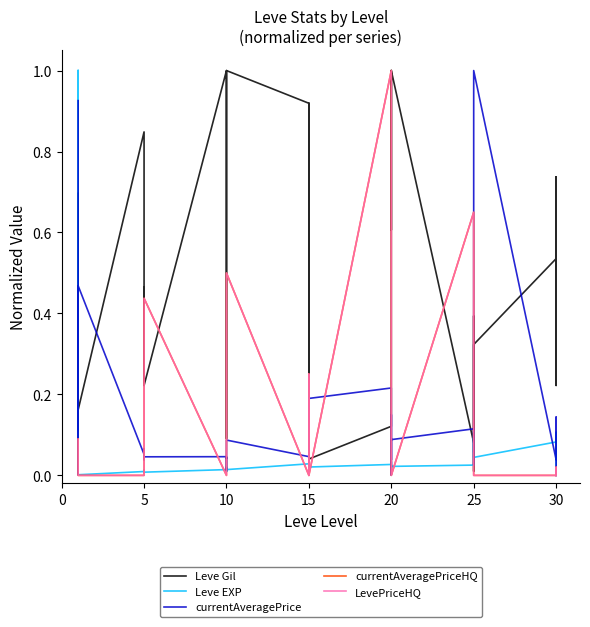

Does the chart display data point markers on the line(s)?

No